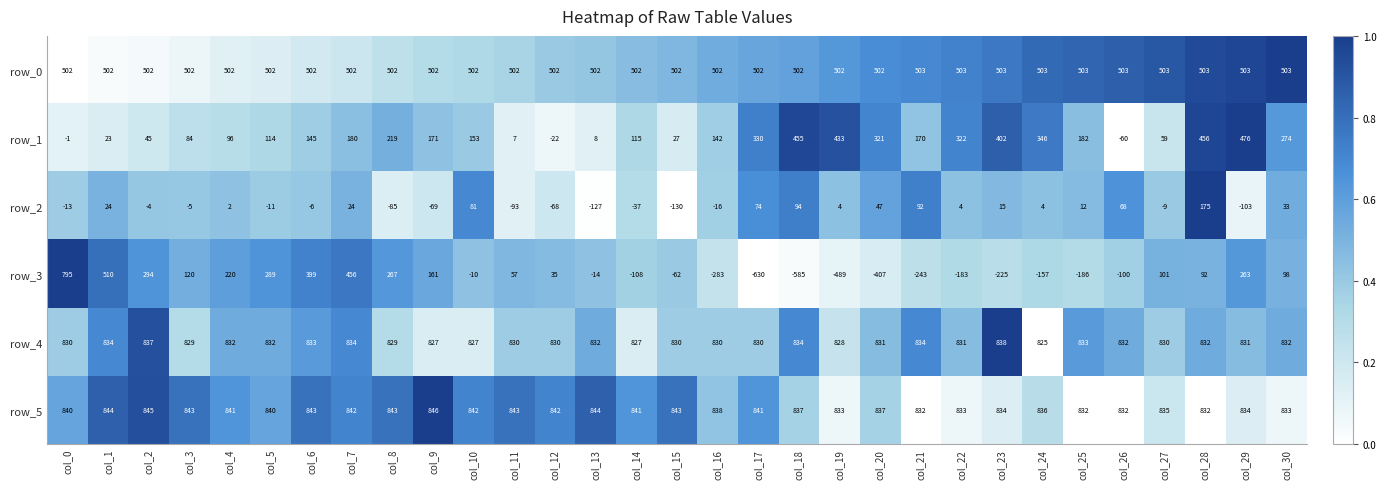

What is the difference between the second highest and second lowest values in the row_2 series?

221